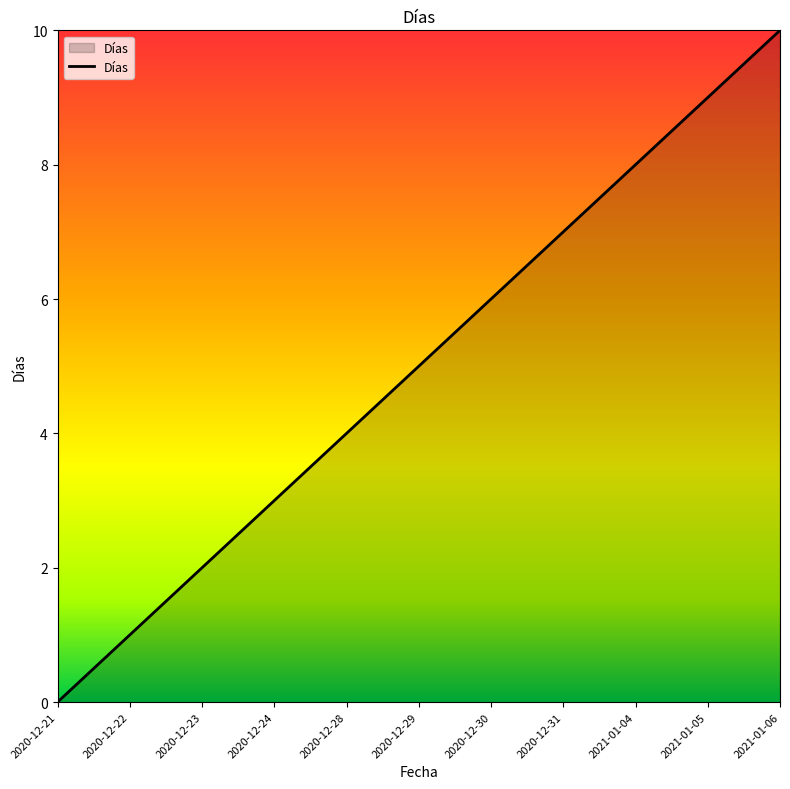

What position from the left is 2020-12-21?

1